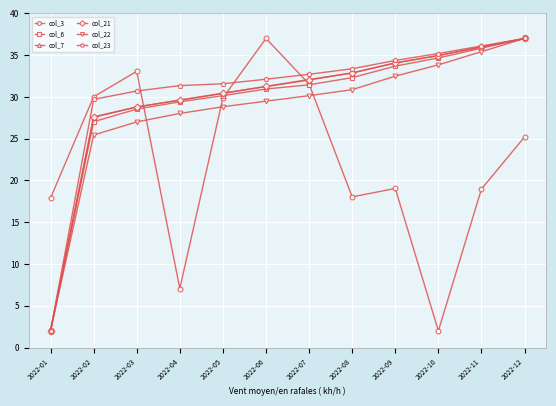

What is the difference between the maximum and minimum values in the col_21 series?

35.0